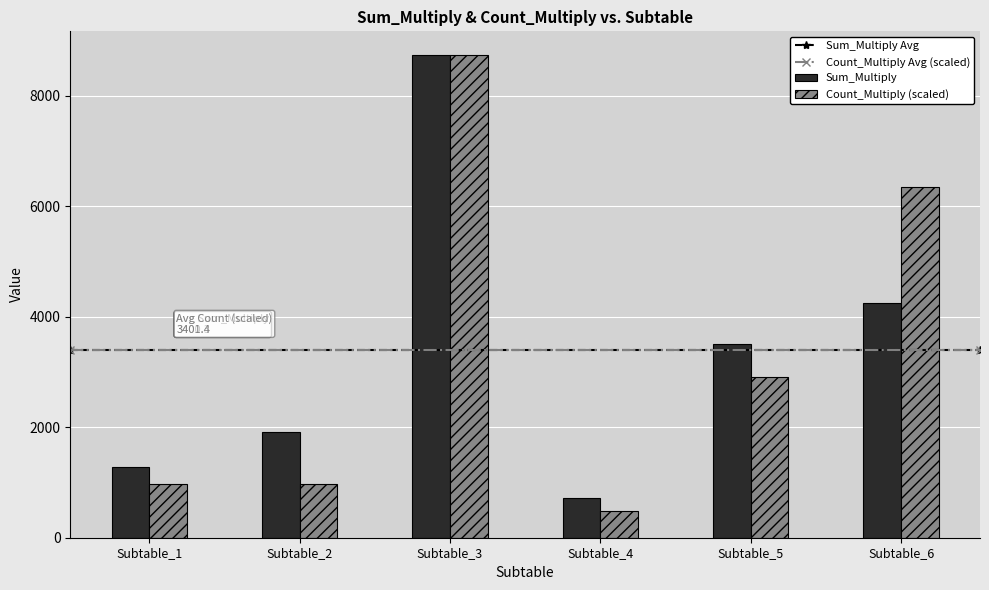

Which series changed the most between Subtable_1 and Subtable_2?

Sum_Multiply